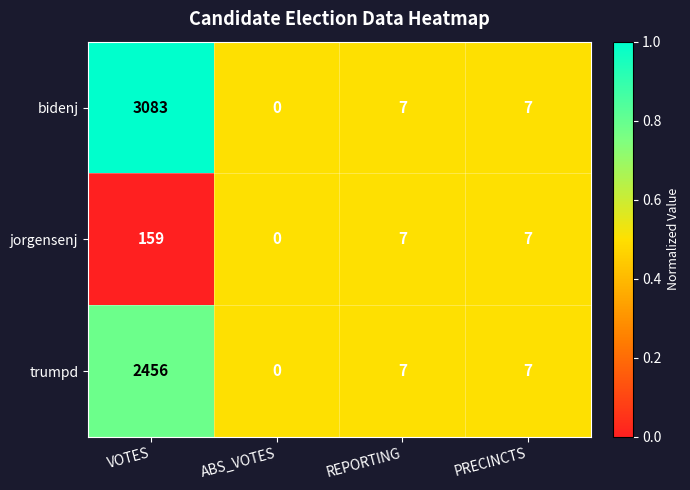

Count the number of categories in the chart.

4